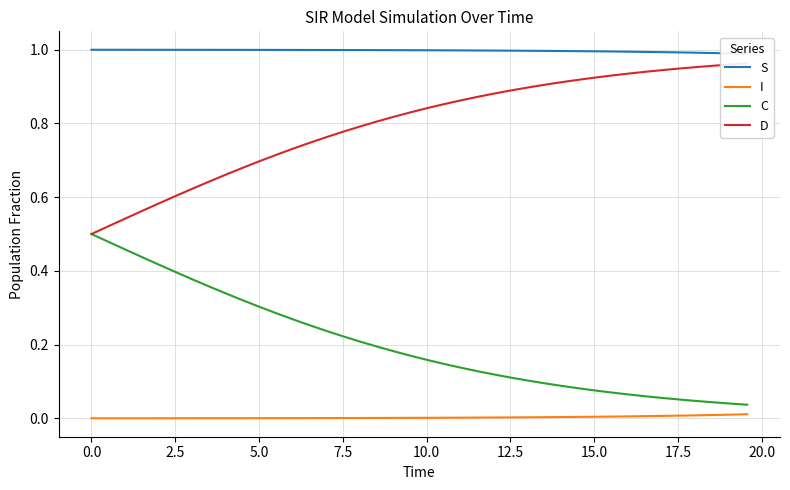

True or false: I and C cross at least once.

False